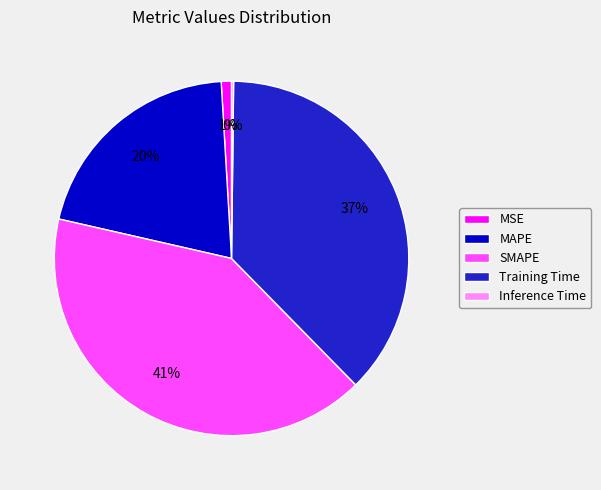

Is Training Time the majority of the pie?

No